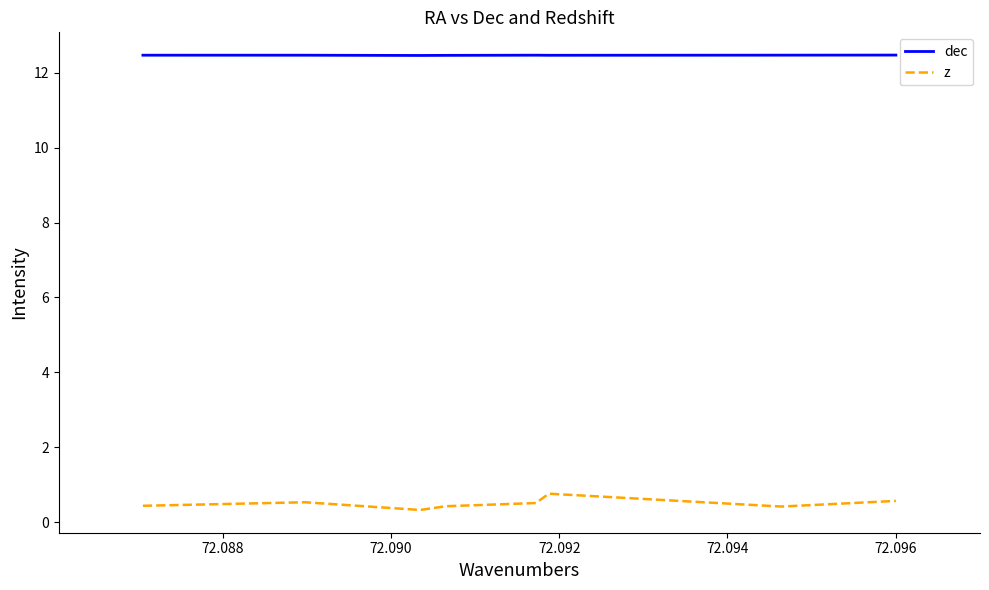

Rank the series by their average value, from lowest to highest.

z, dec